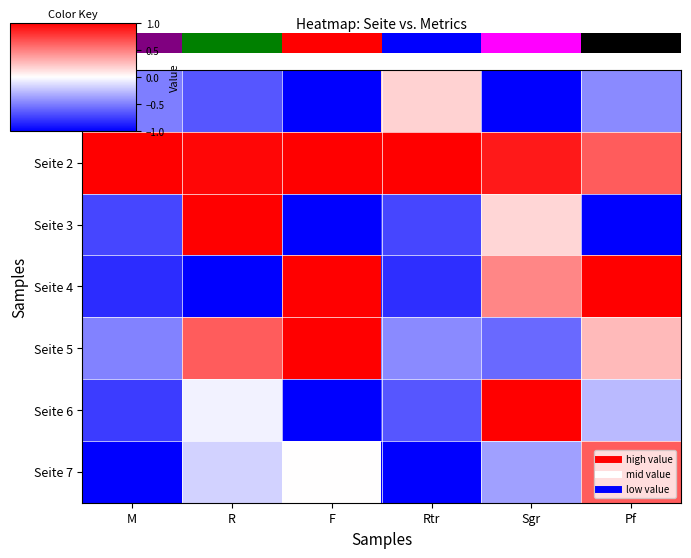

What is the total value across all series at Pf?

0.8